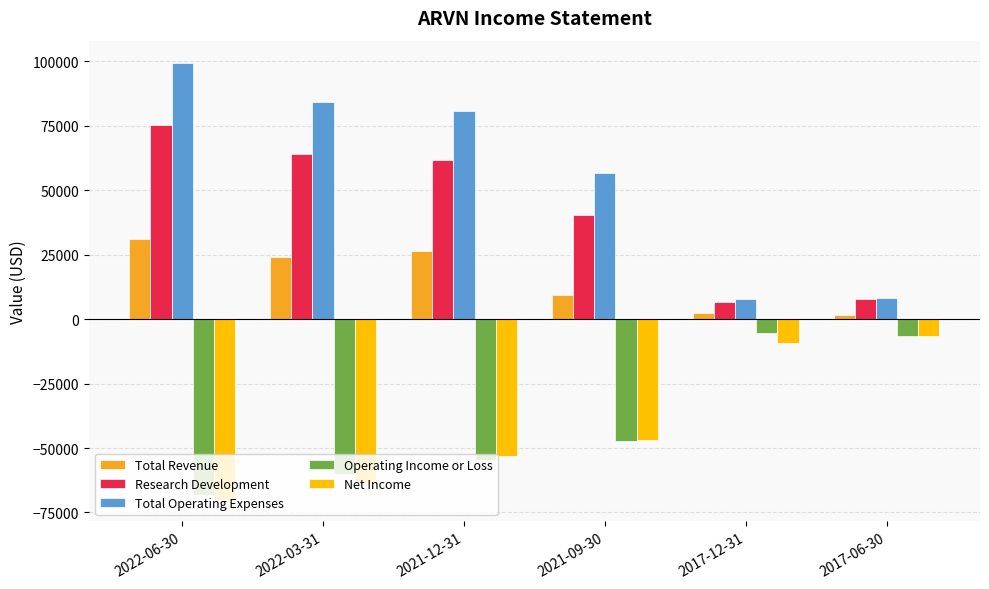

At how many categories does at least one series exceed 96570?

1